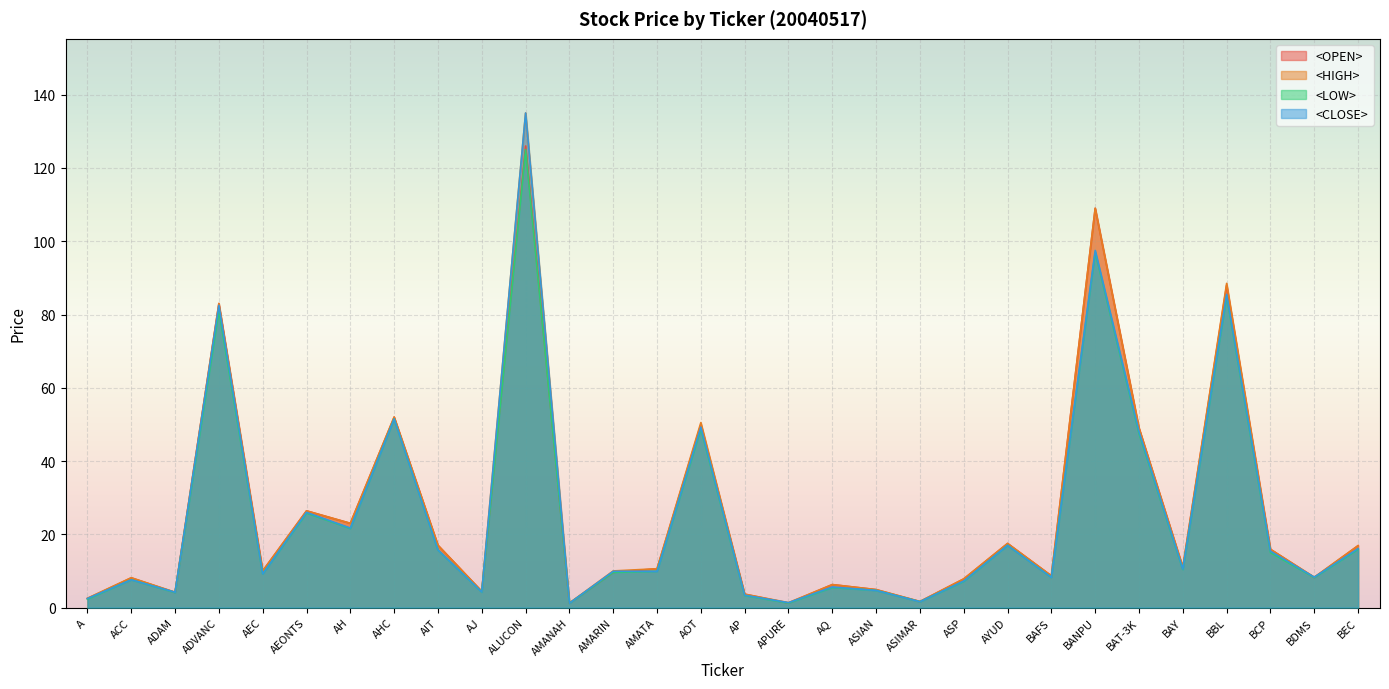

The <CLOSE> series shows 1.7 at AQ. True or false?

False